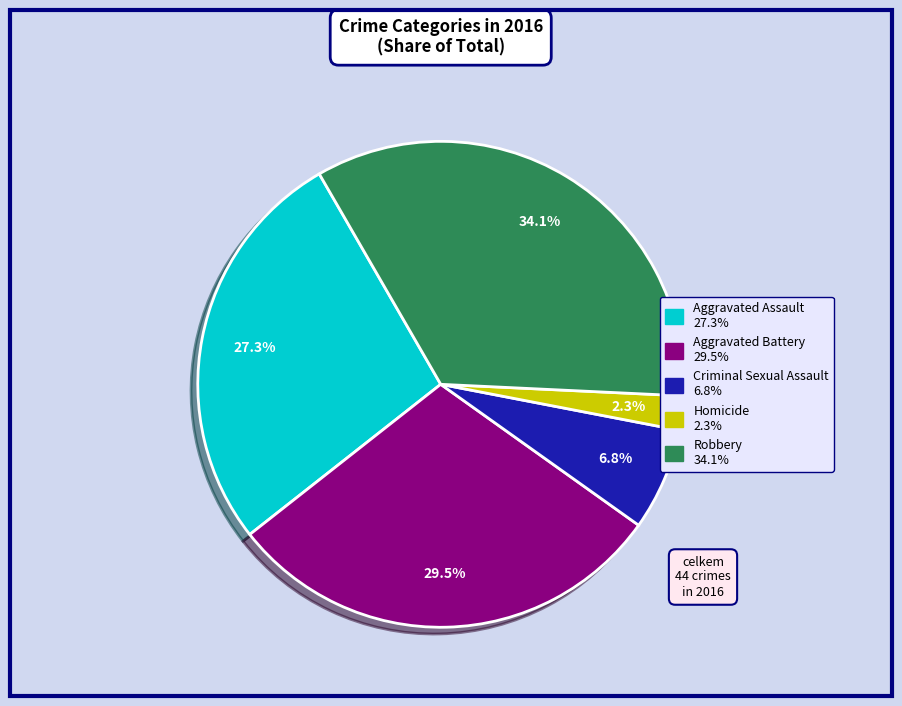

Combined, what portion of the pie is Criminal Sexual Assault and Aggravated Assault?

34.1%